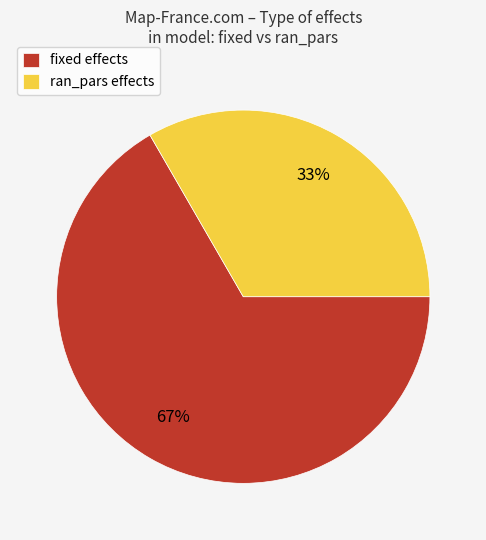

Is it true that fixed is 67% of the pie?

True